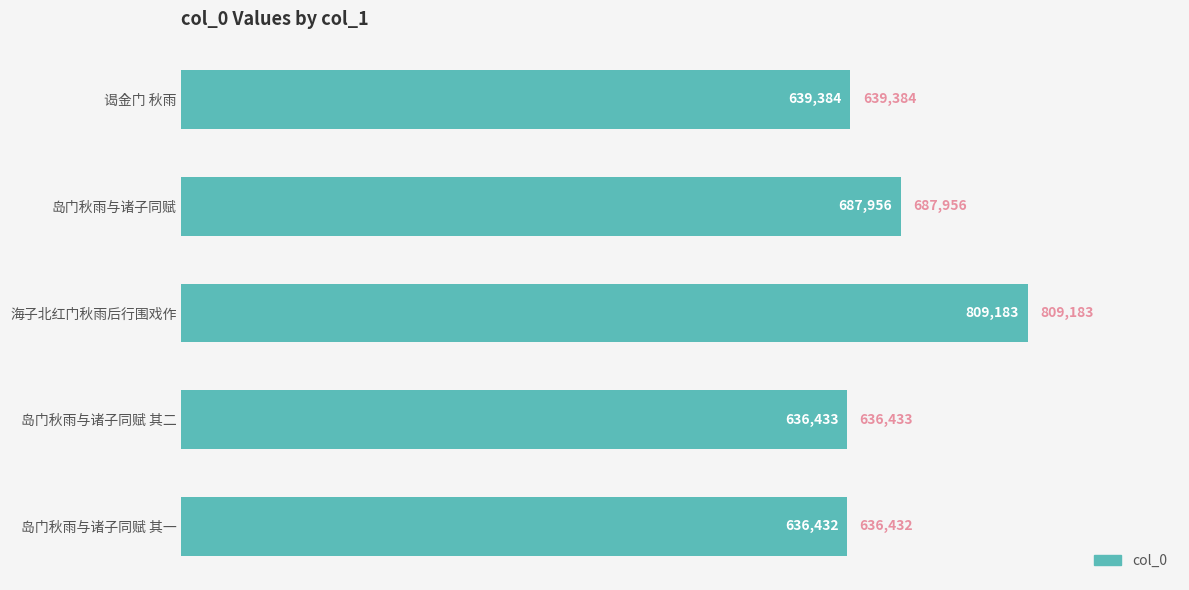

Approximately how many times larger is the value at 谒金门 秋雨 compared to 岛门秋雨与诸子同赋 其二?

1.0